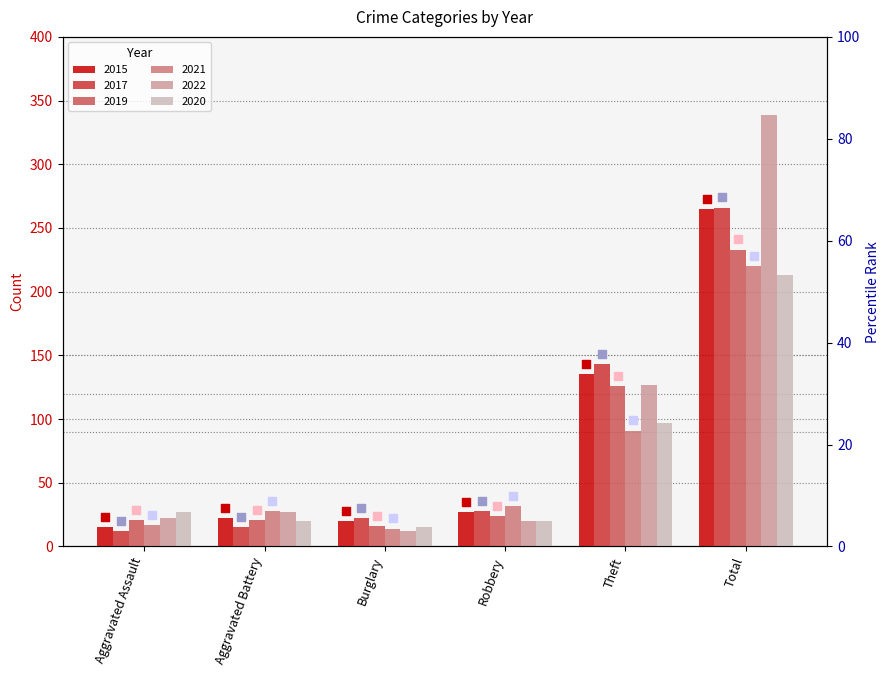

Which series has the largest total across all categories?

2022